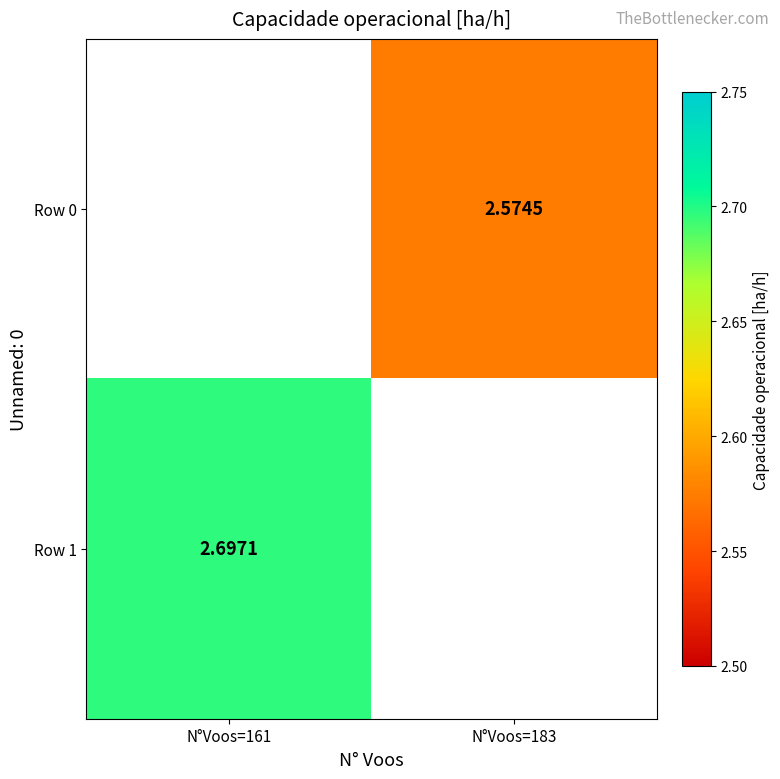

The Row 1 series shows 2.7 at N°Voos=161. True or false?

True